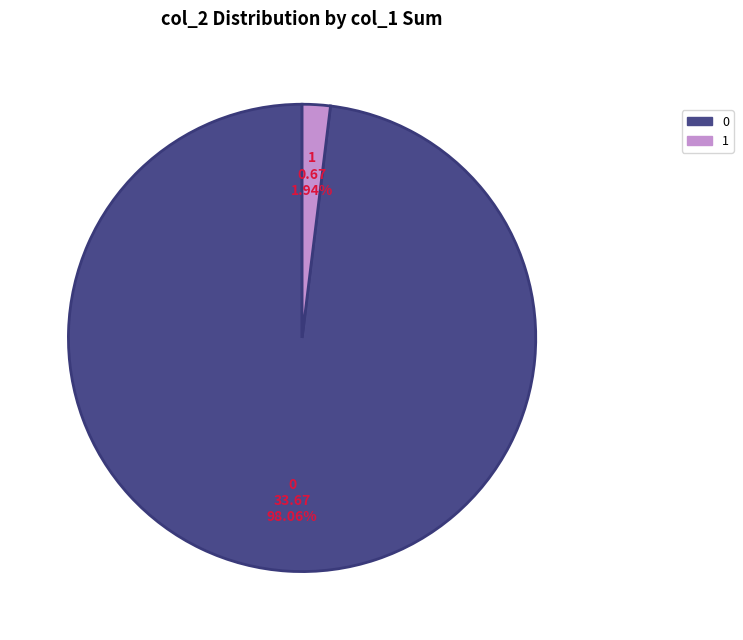

Is there any slice that represents more than half of the pie?

Yes